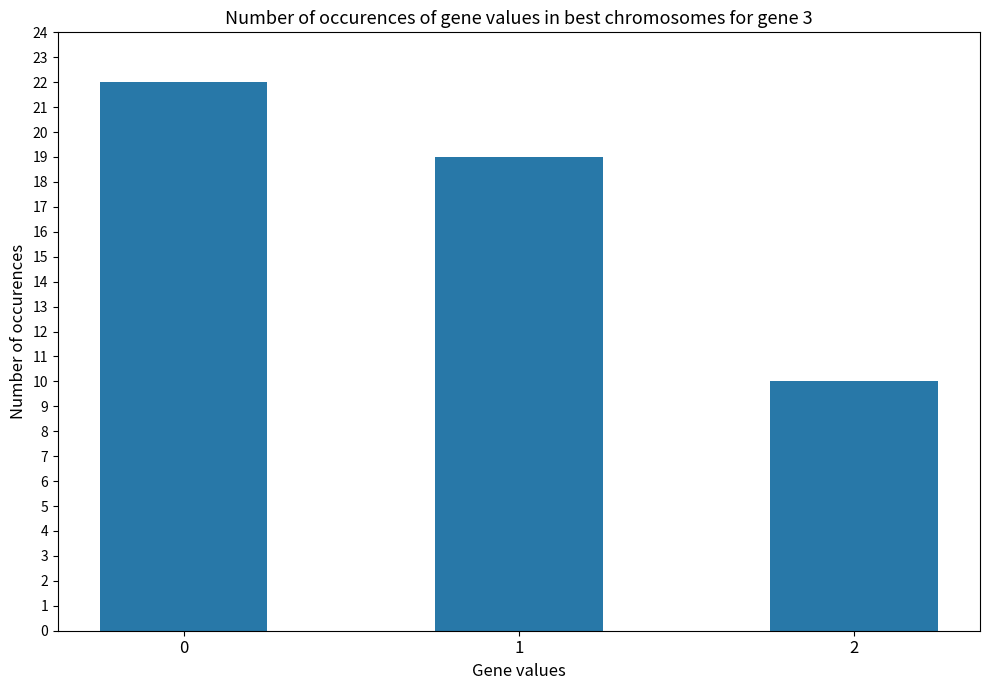

Rank the categories by value from lowest to highest.

2, 1, 0